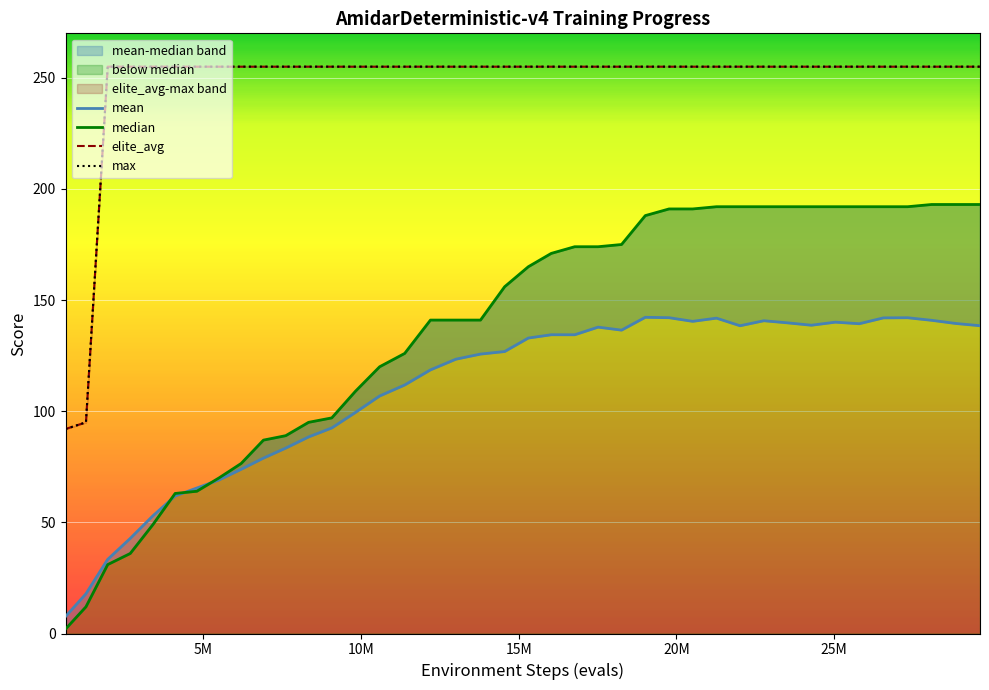

How many lines are shown in the chart?

4